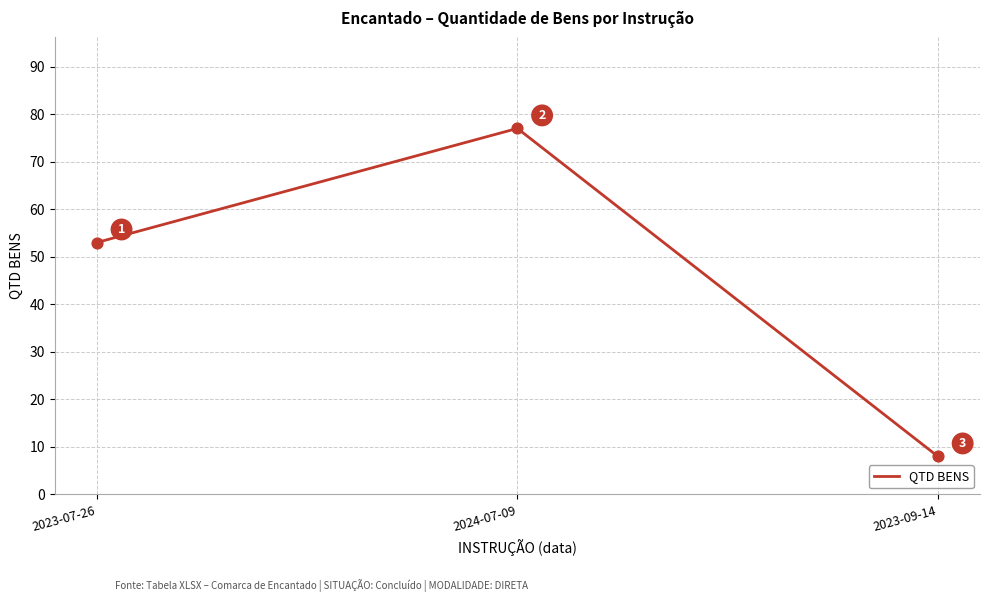

Between 2023-07-26 and 2024-07-09, which is larger?

2024-07-09